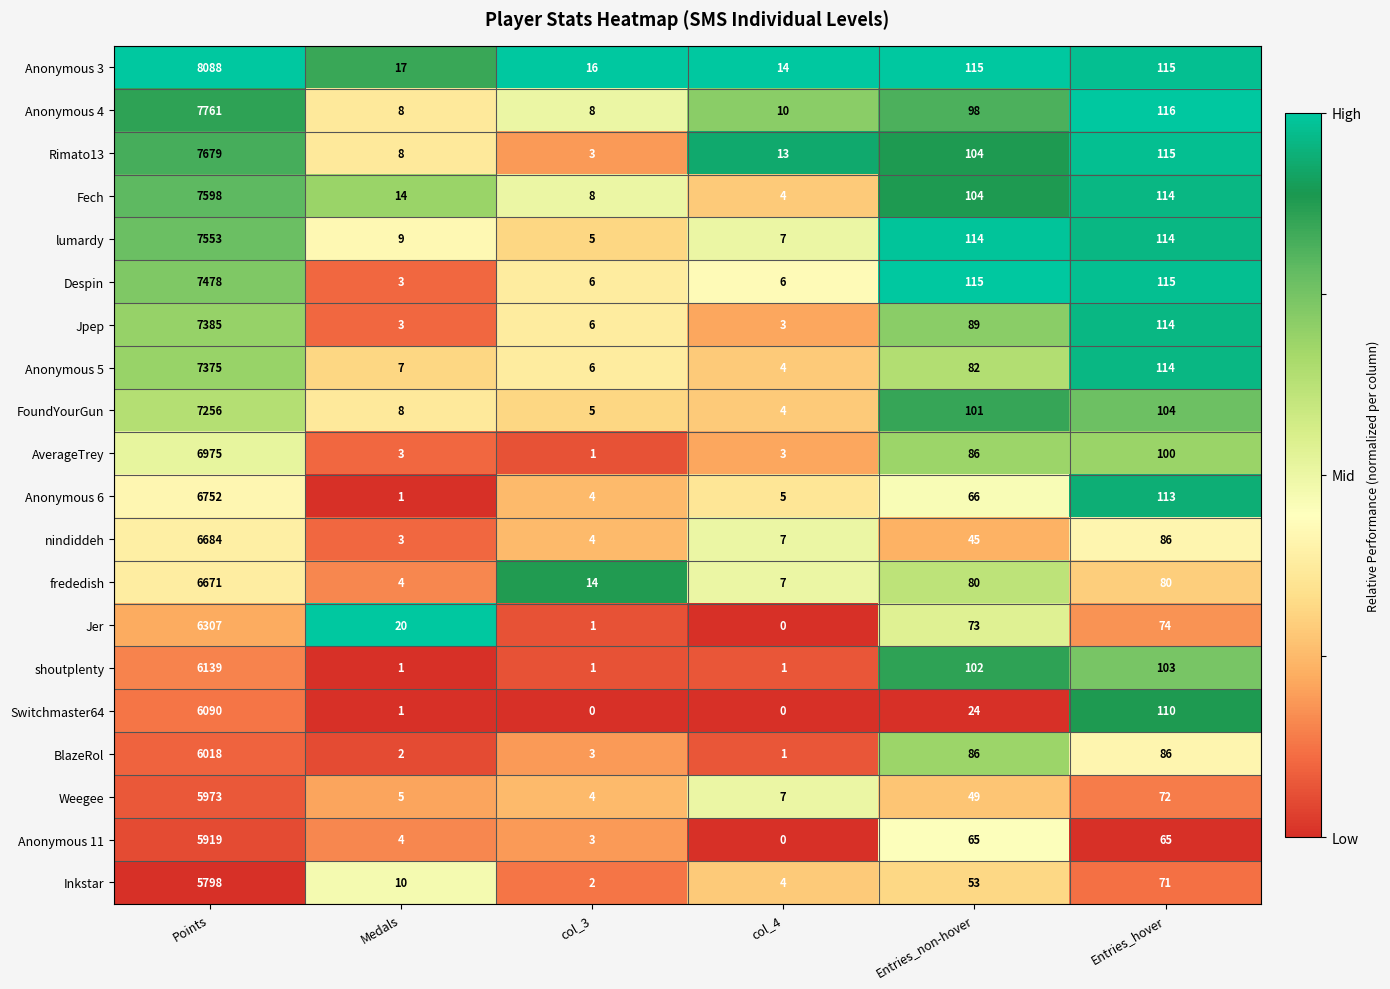

Between col_4 and Entries_hover, which series saw the biggest shift?

Jpep